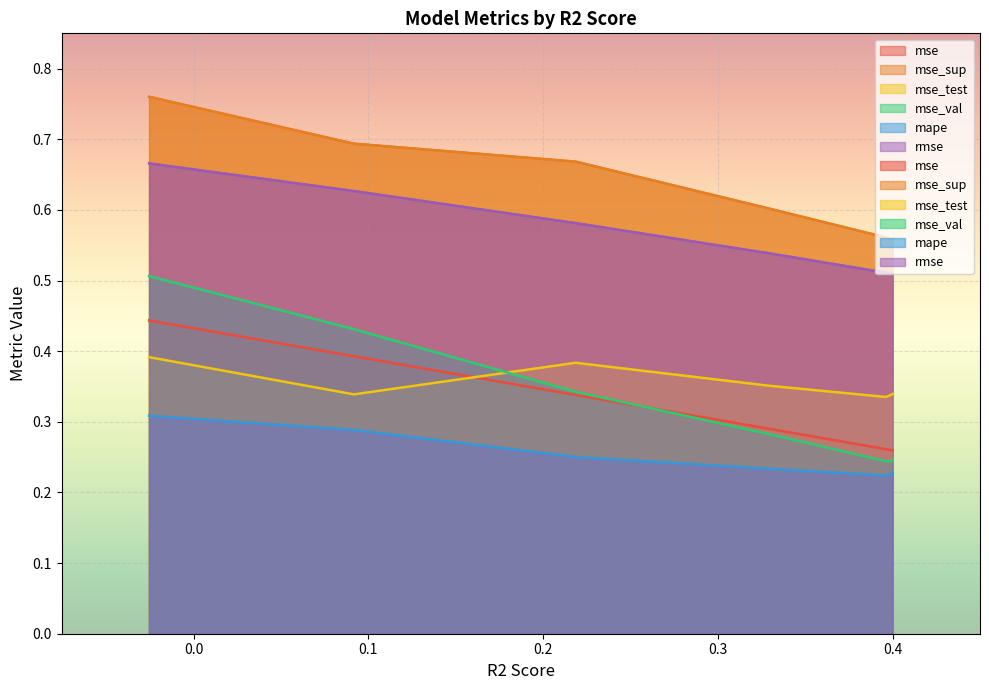

True or false: mse_test and mse_val intersect in this chart.

True